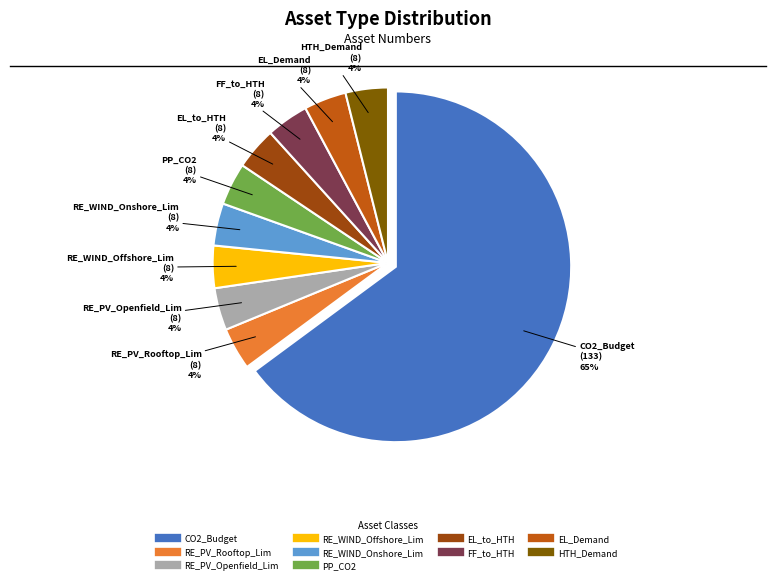

To the nearest percent, what is the average slice percentage?

10%